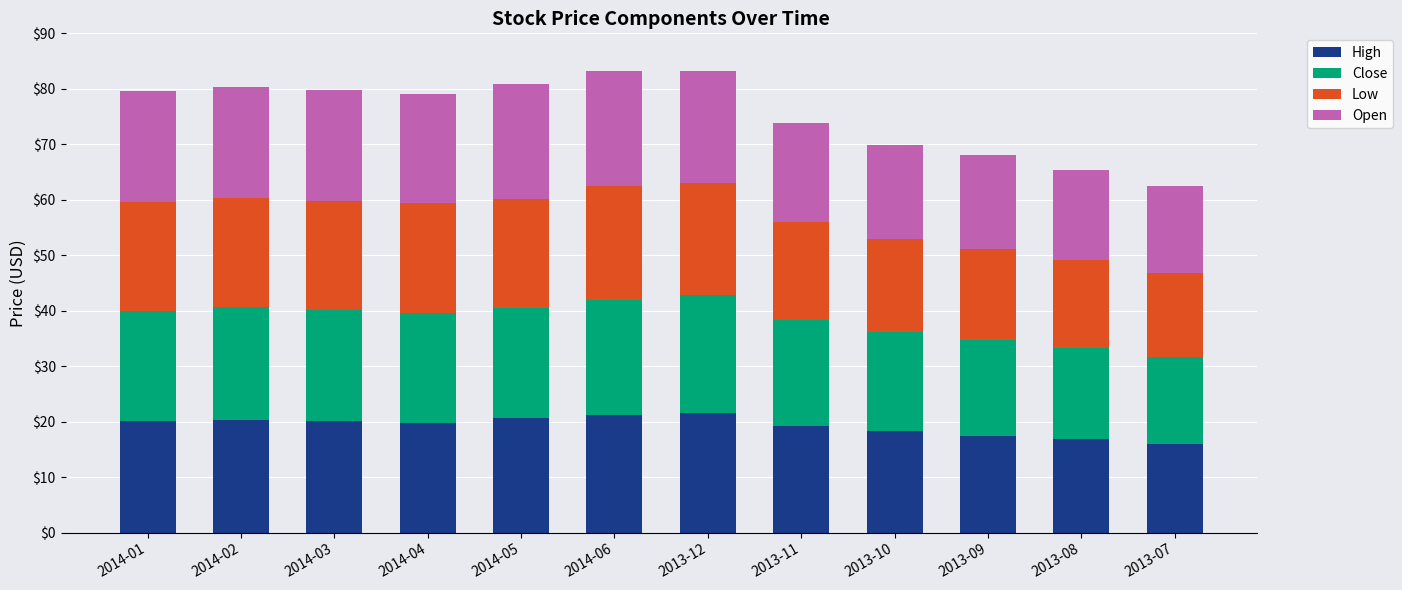

What is the total value across all series at 2014-06?

83.2